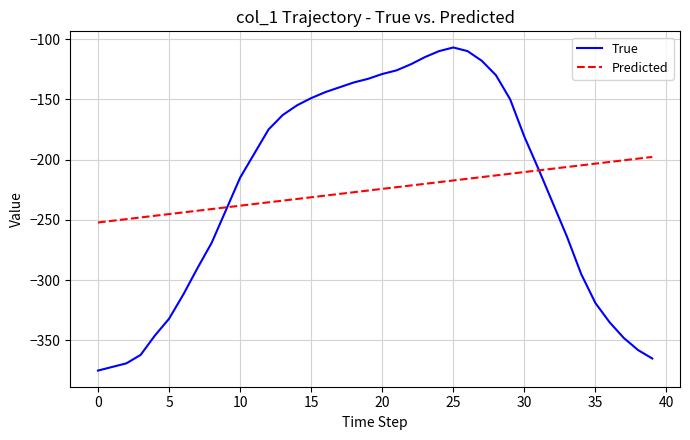

List the series in order of their peak value, lowest first.

Predicted, True